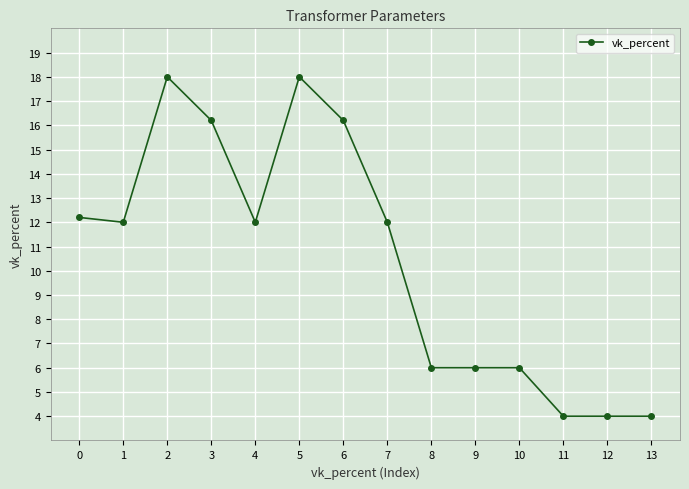

Between 3 and 8, which is larger?

3